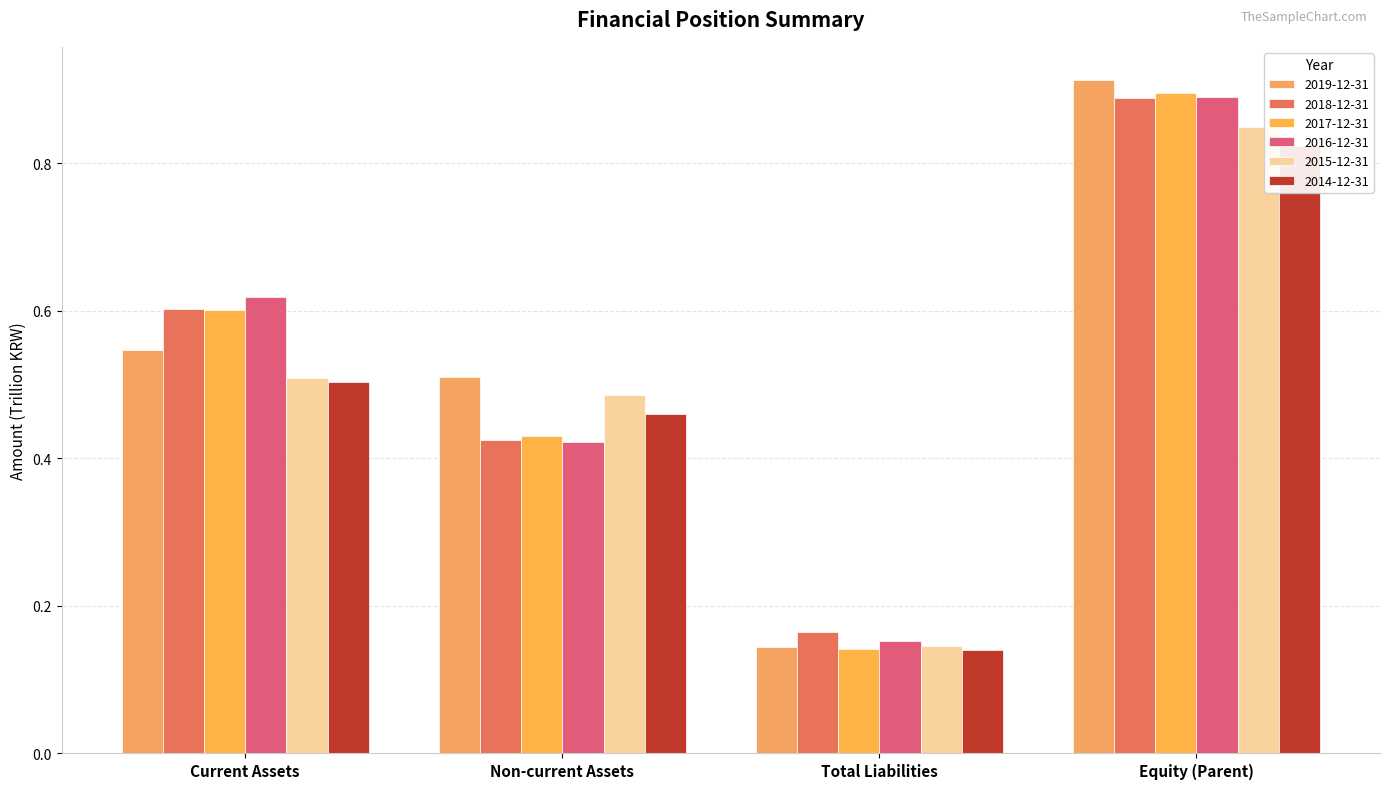

Which has a higher value, Non-current Assets or Total Liabilities?

Non-current Assets